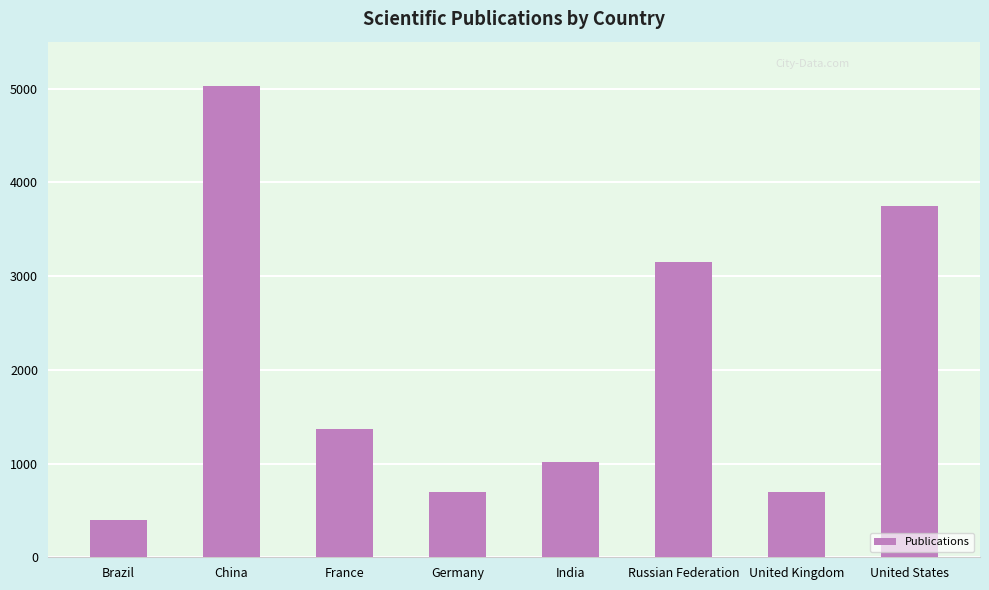

Is it true that the value at France is 469?

False